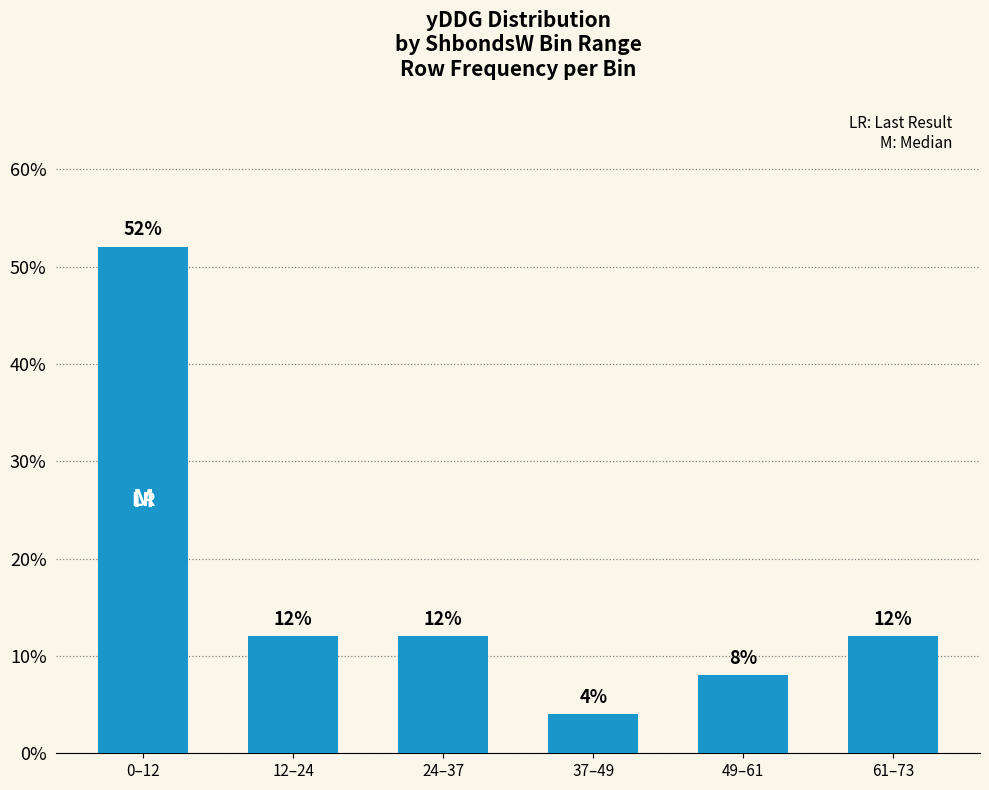

Does the chart contain any negative values?

No